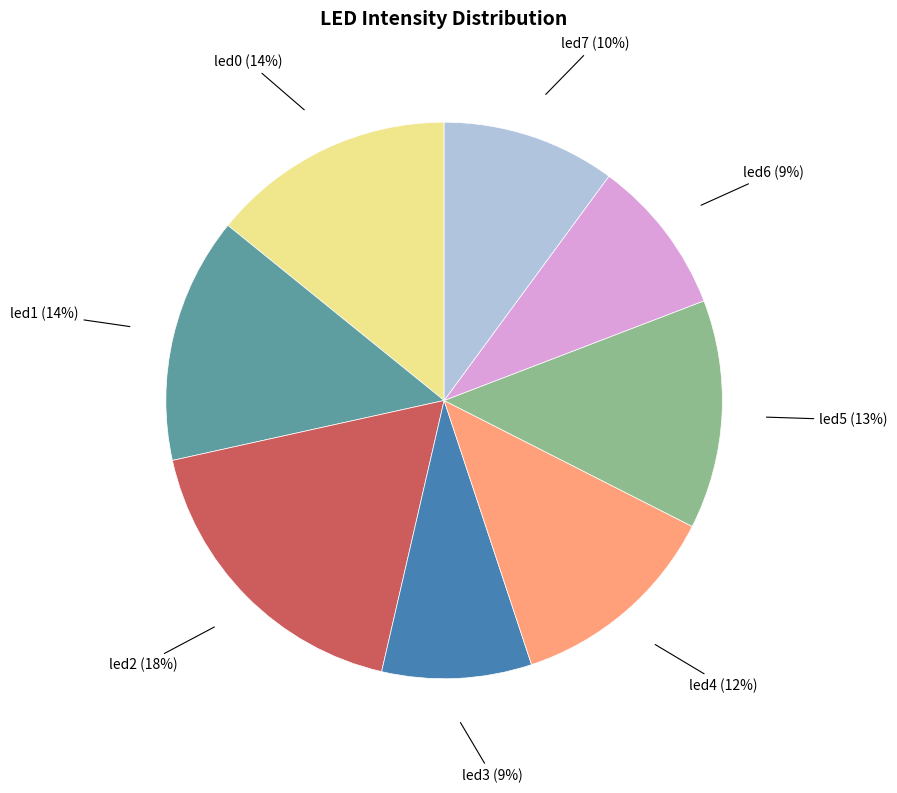

How many slices are in this pie chart?

8